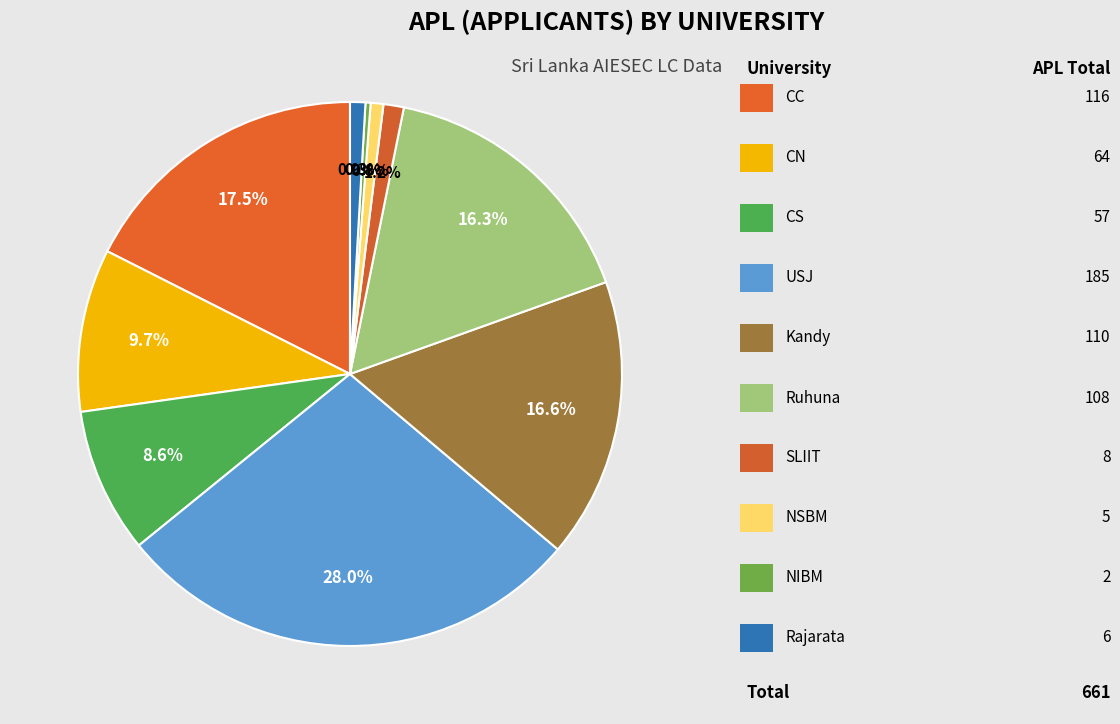

How many segments does this pie chart have?

10